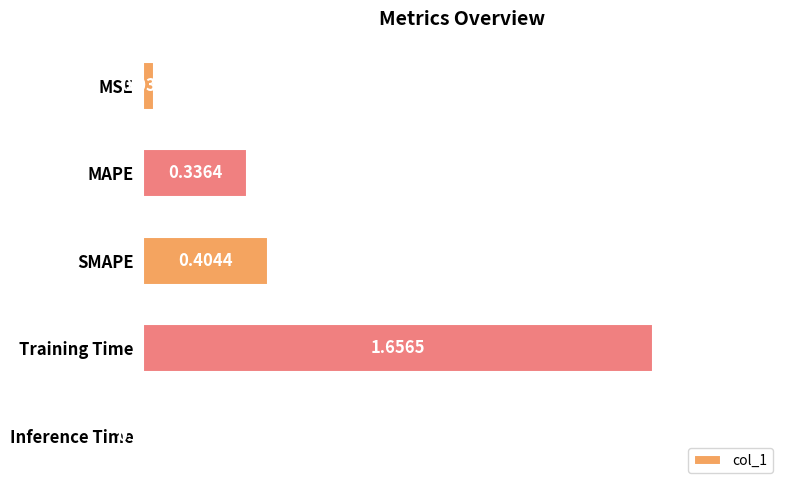

What is the change in value from SMAPE to Inference Time?

-0.4